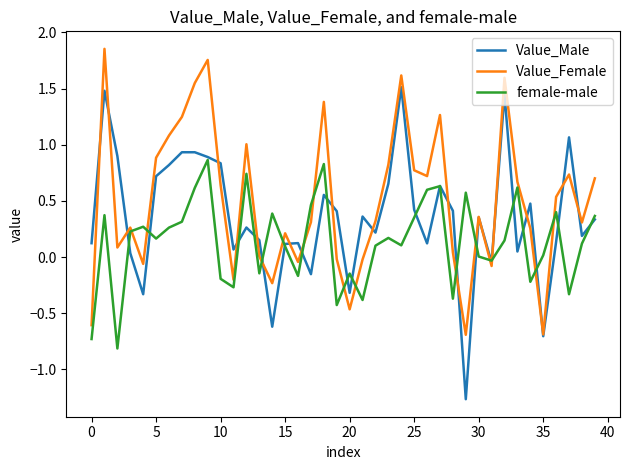

Which series has the largest range (max minus min)?

Value_Male